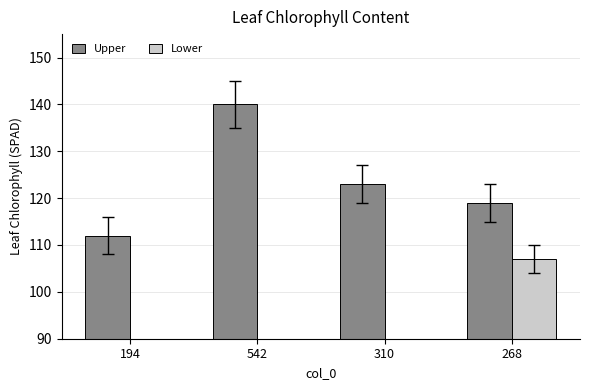

Is it true that Upper equals 112.0 at 194?

True